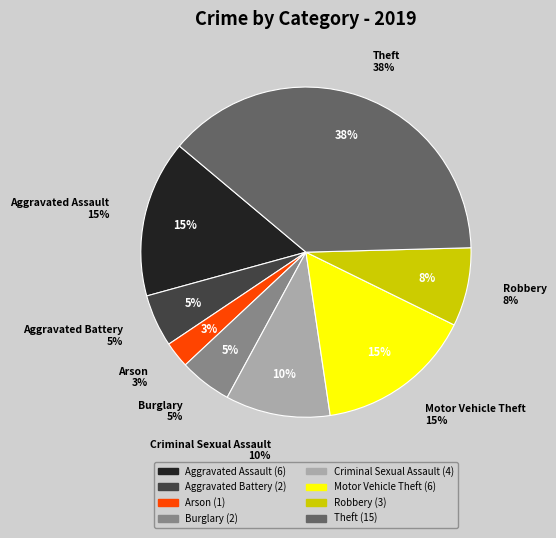

Does Robbery represent more than half of the total?

No